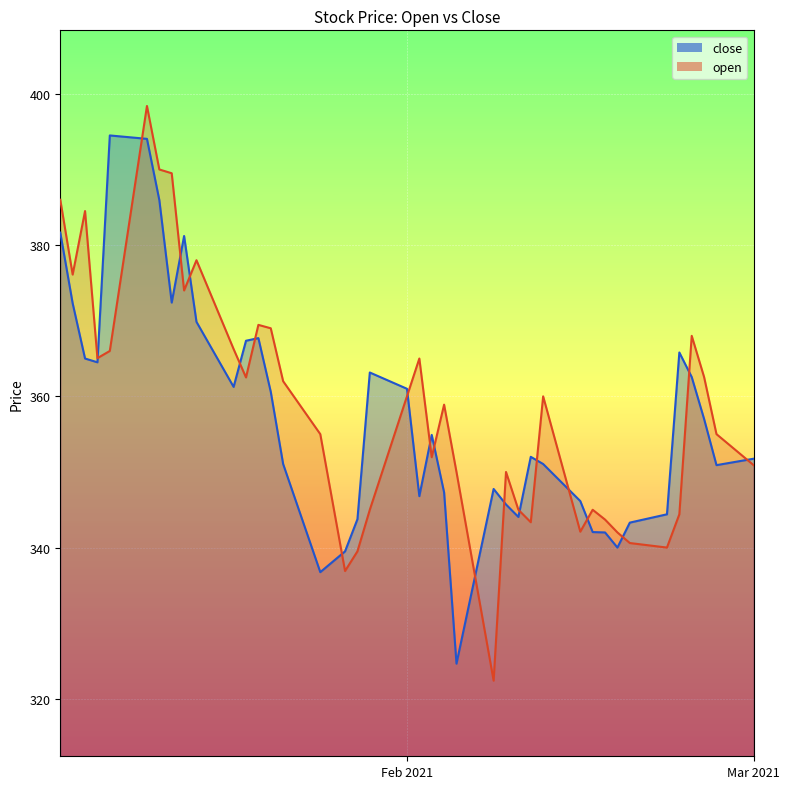

At which label does close reach its peak?

2021-01-08